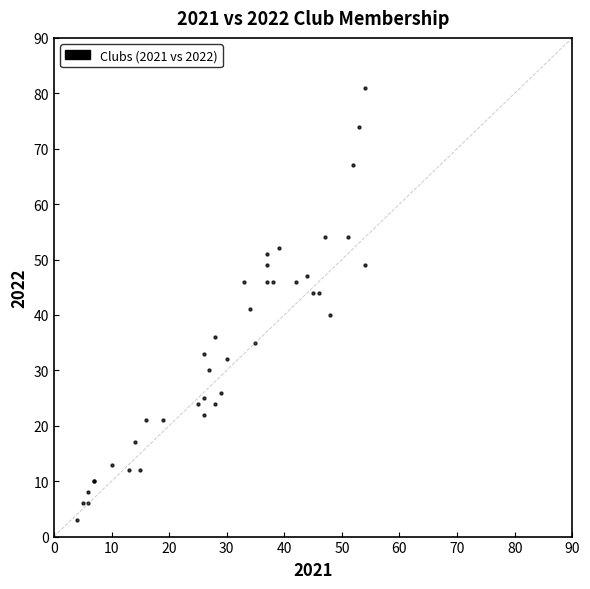

What Y value in the scatter plot is closest to 42?

41